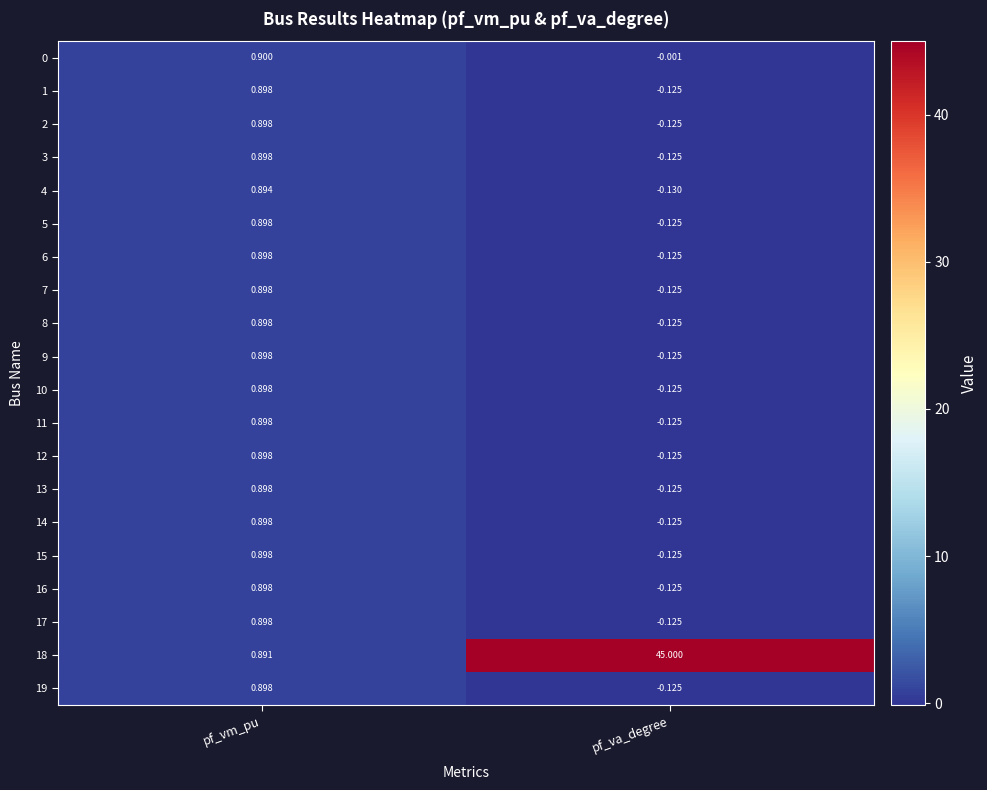

Where does the 9 series first go above 0?

pf_vm_pu